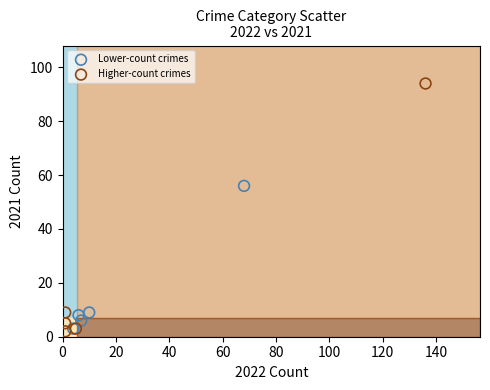

Which series reaches the maximum Y coordinate?

Higher-count crimes